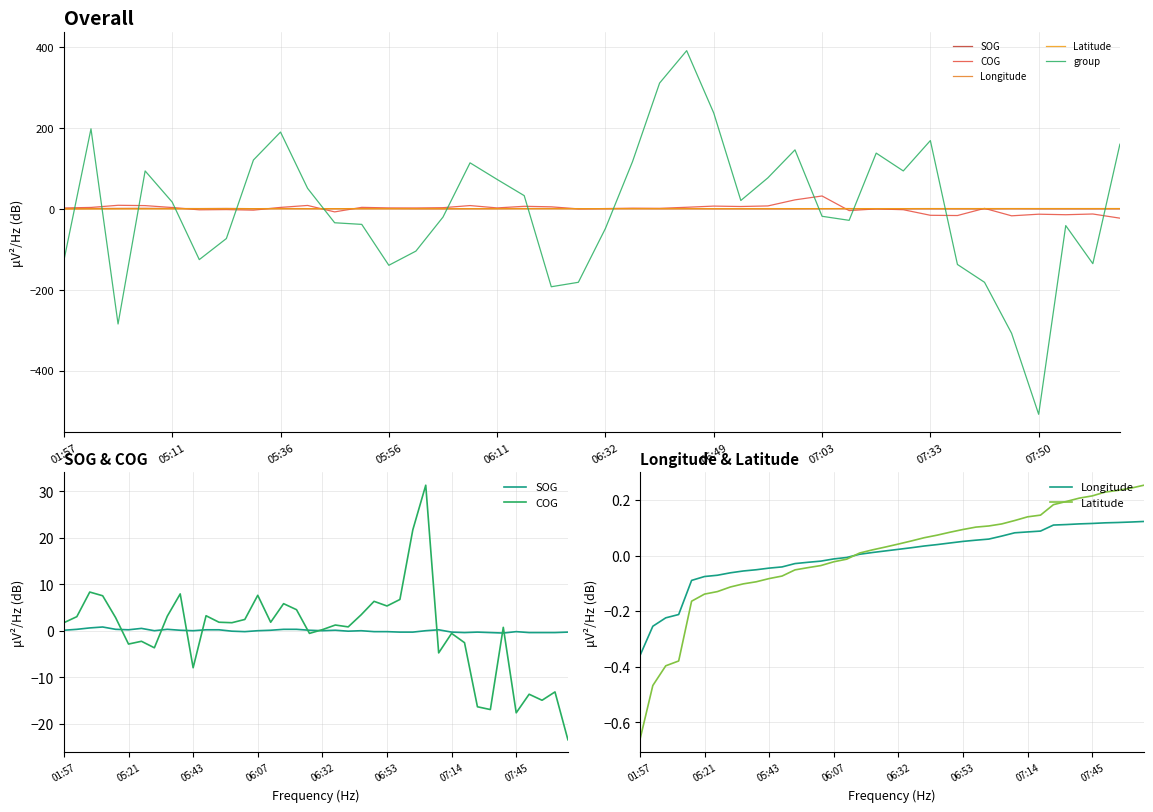

After their last crossing, which series has the higher values: COG or SOG?

SOG